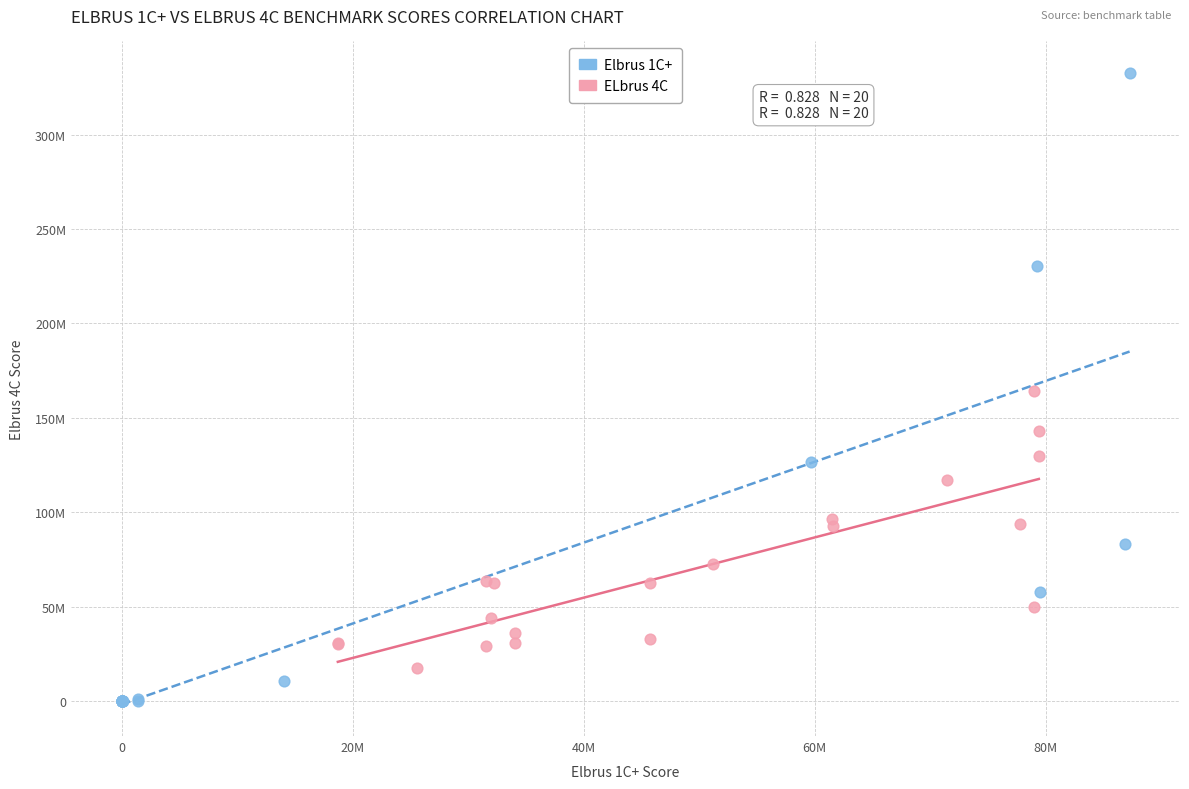

Which series has the widest spread of Y values?

Elbrus 1C+